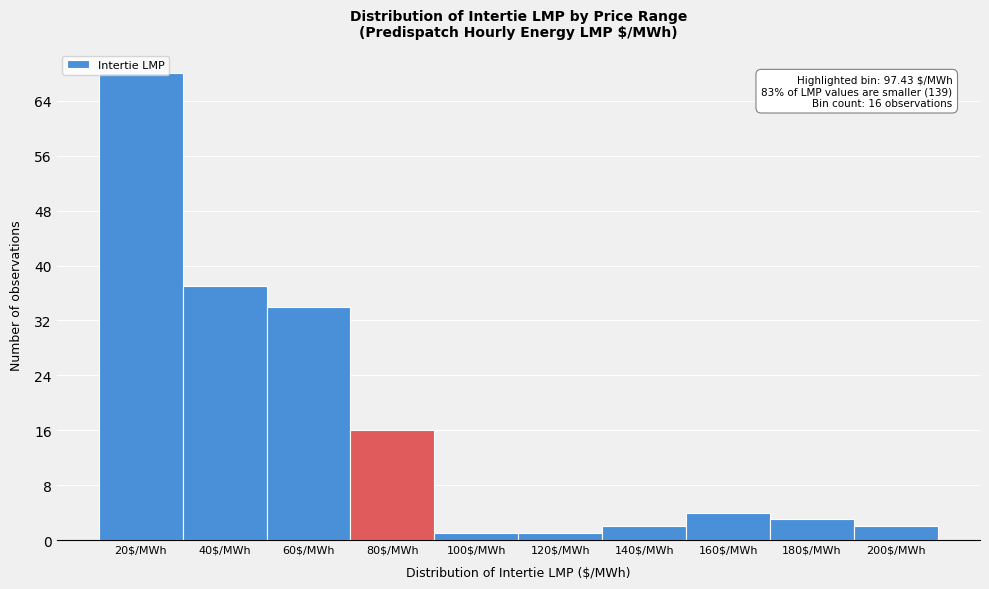

What is the label of the 5th bar from the right?

120$/MWh